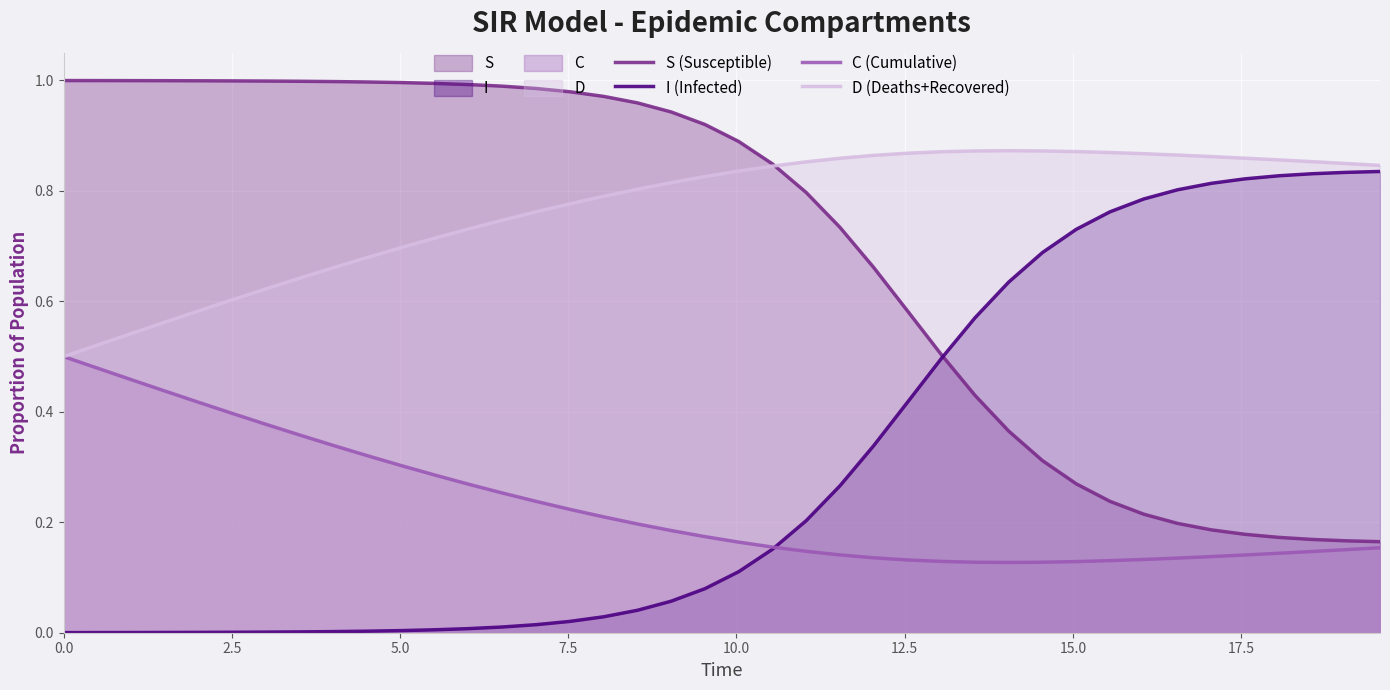

True or false: I (Infected) has more than 0 points higher than both neighbors.

False